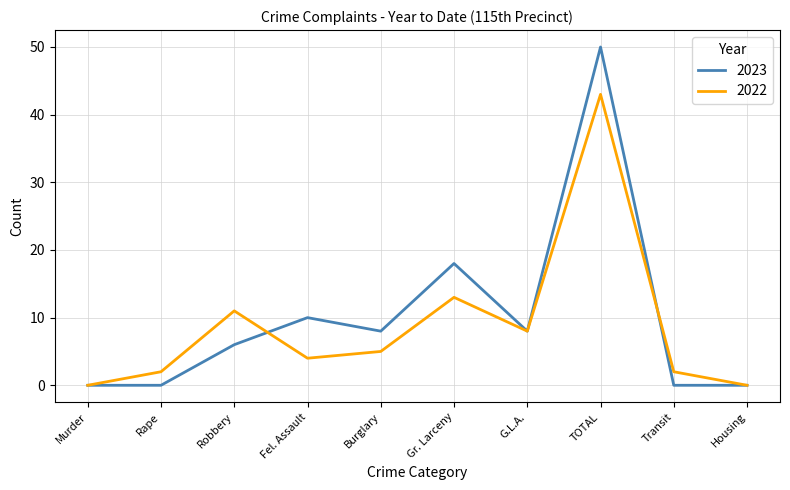

Reading left to right, transcribe all the data shown in this chart.

2023: Murder=0	Rape=0	Robbery=6	Fel. Assault=10	Burglary=8	Gr. Larceny=18	G.L.A.=8	TOTAL=50	Transit=0	Housing=0
2022: Murder=0	Rape=2	Robbery=11	Fel. Assault=4	Burglary=5	Gr. Larceny=13	G.L.A.=8	TOTAL=43	Transit=2	Housing=0